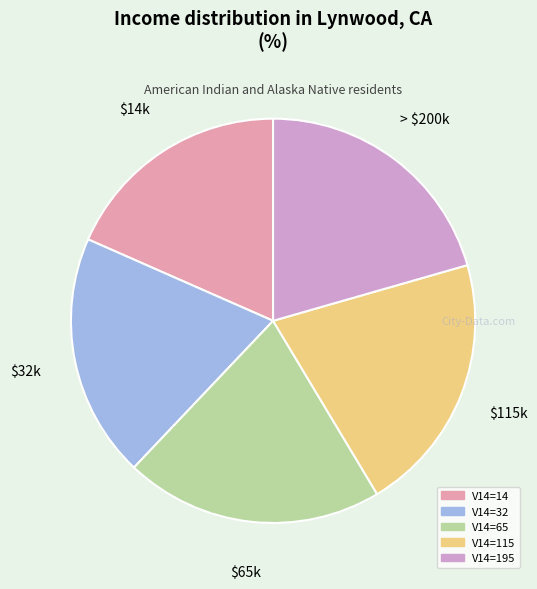

Is the sum of V14=115 and V14=65 greater than half?

No